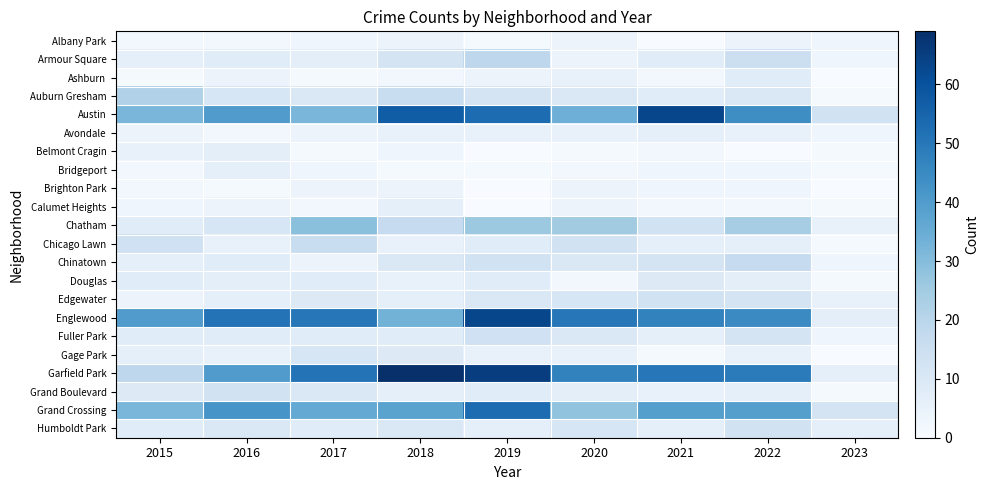

How many values in the Fuller Park series exceed 8?

3